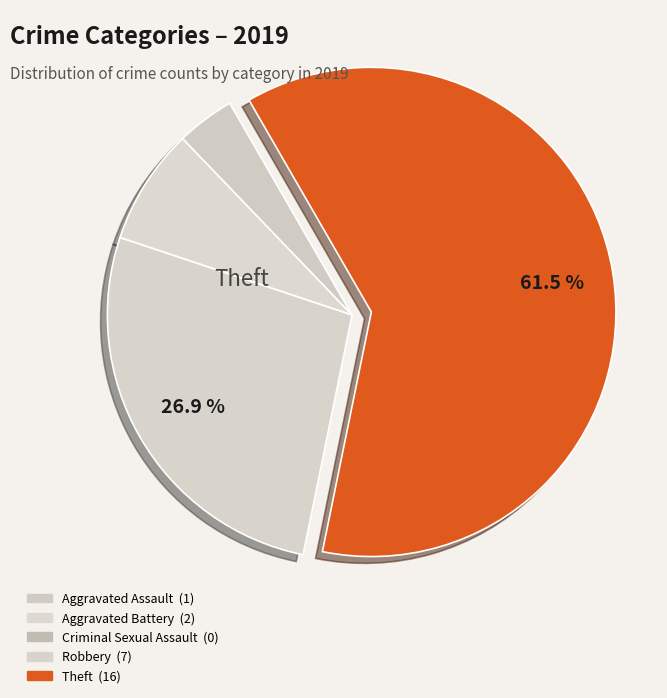

Count the number of slices in the pie.

5